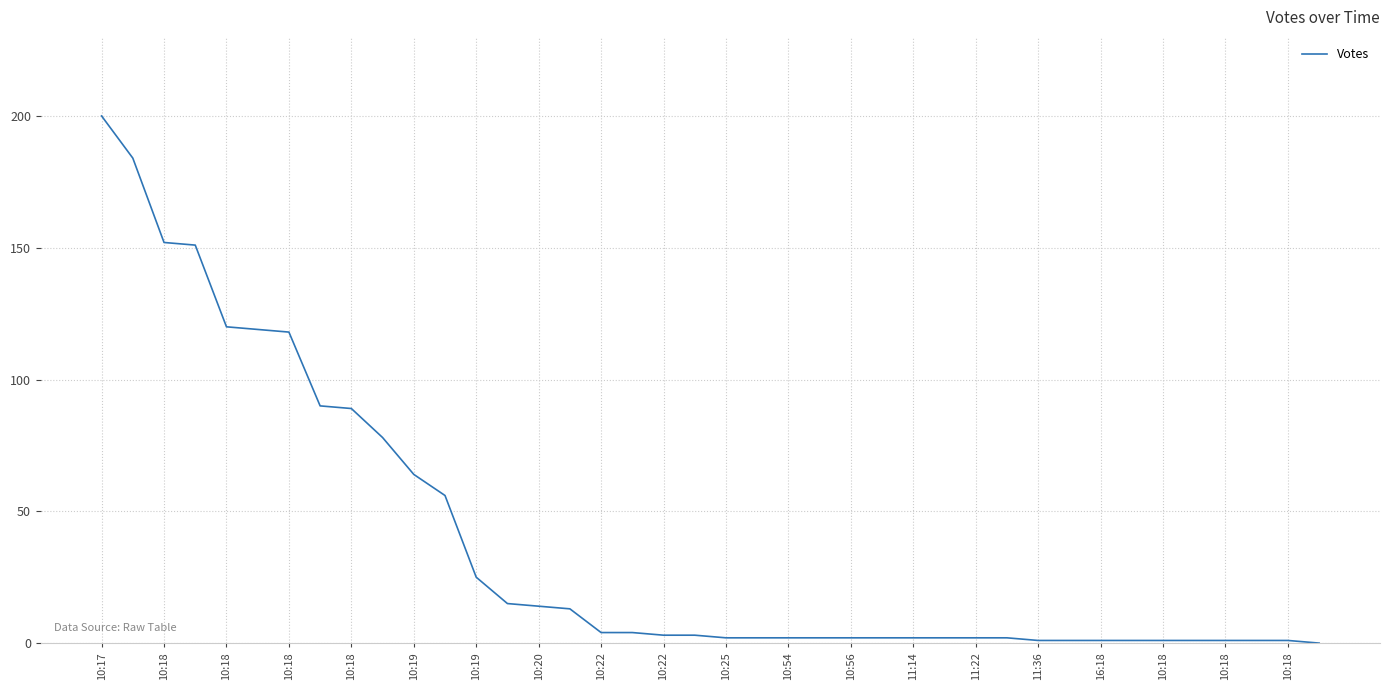

What is the difference between the maximum and minimum values?

200